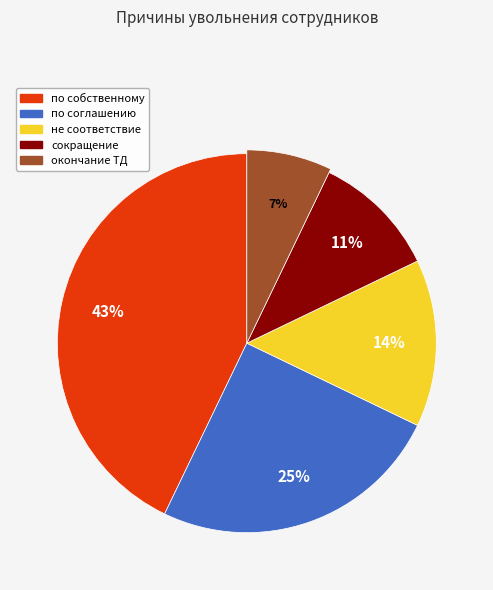

How many segments does this pie chart have?

5